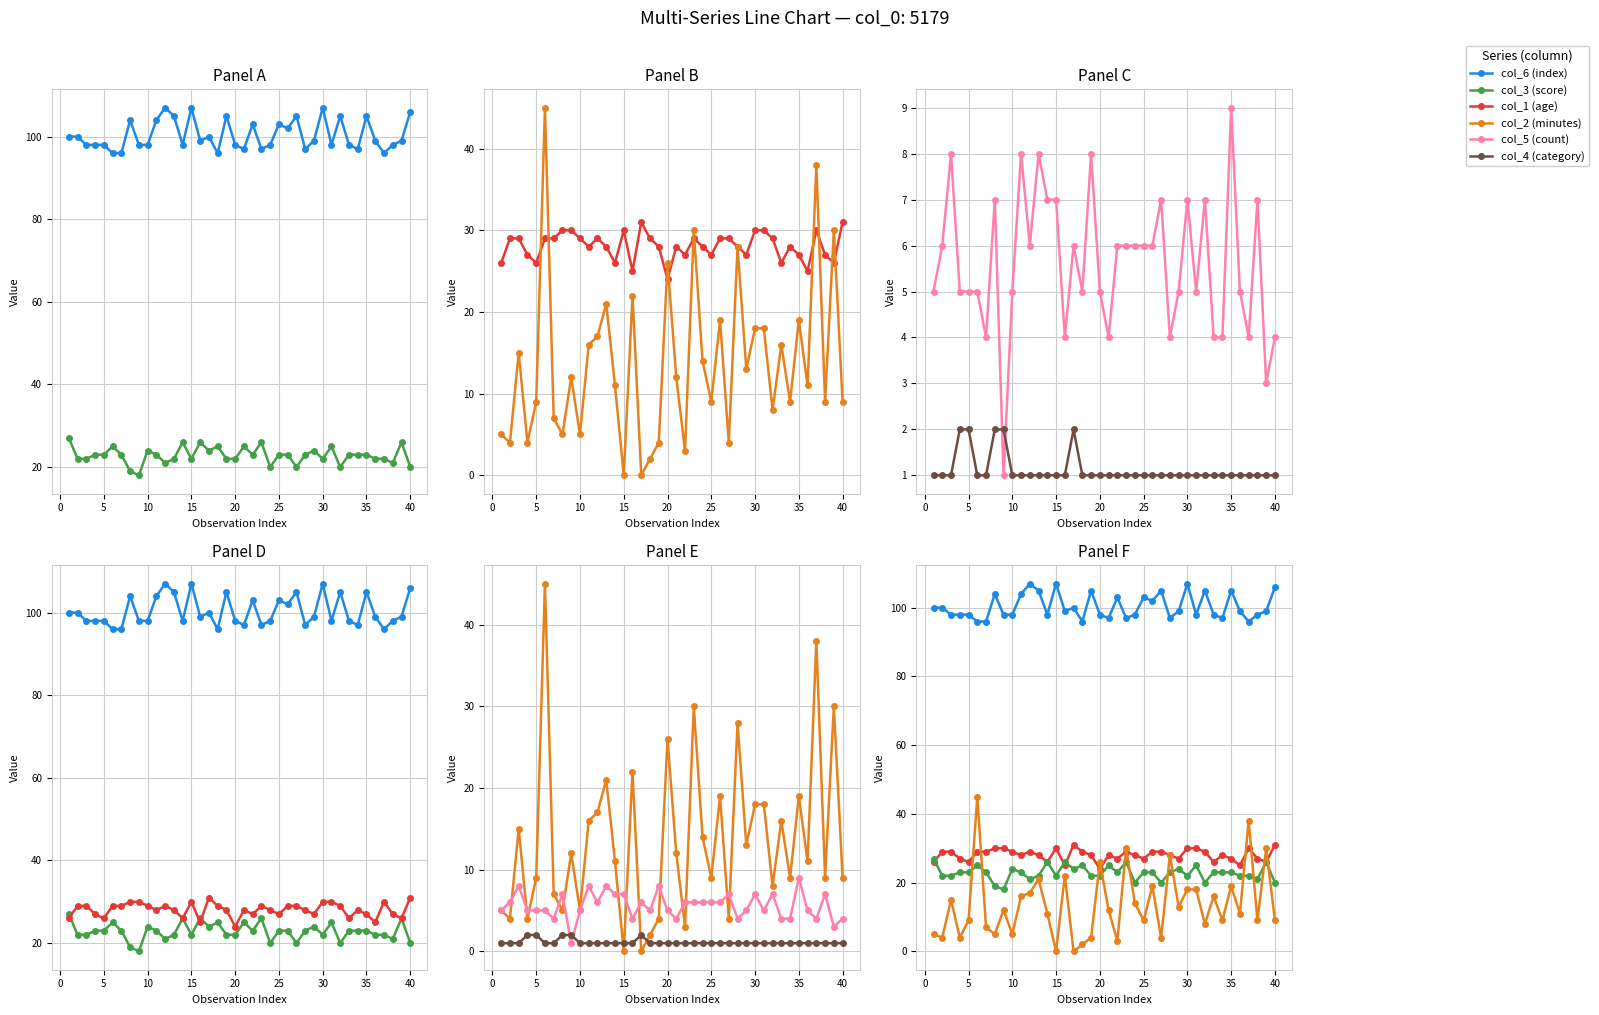

What is the average value of the col_2 (minutes) series?

14